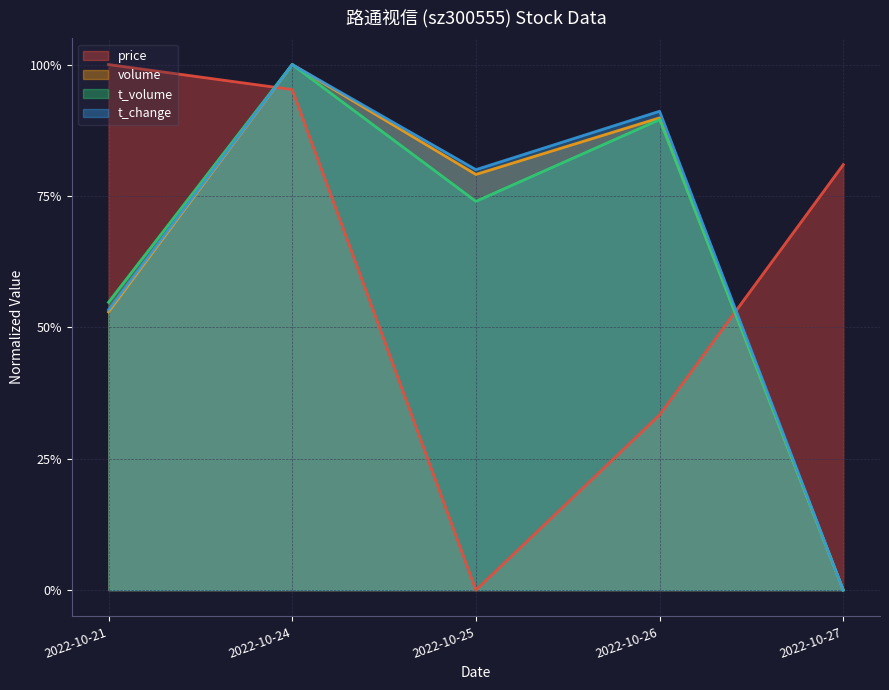

Does the chart have visible grid lines?

Yes